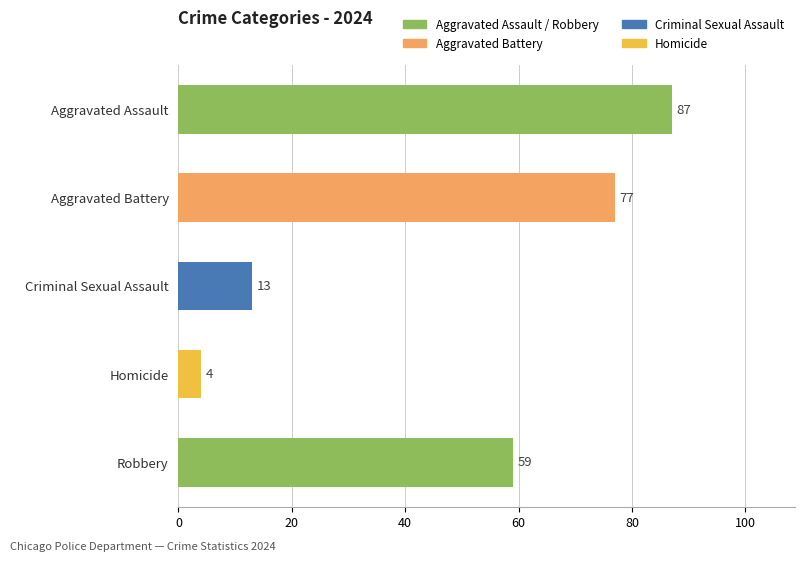

Which category has the highest value across all series?

Aggravated Assault